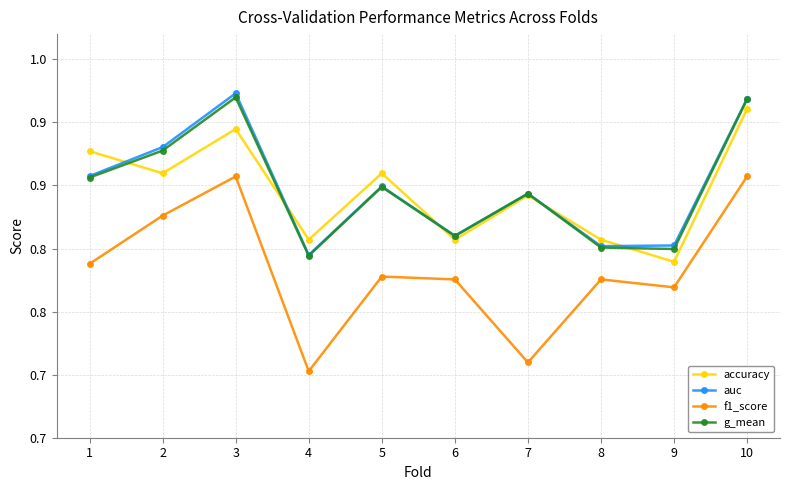

True or false: f1_score has a value of 0.8 at 8.

True